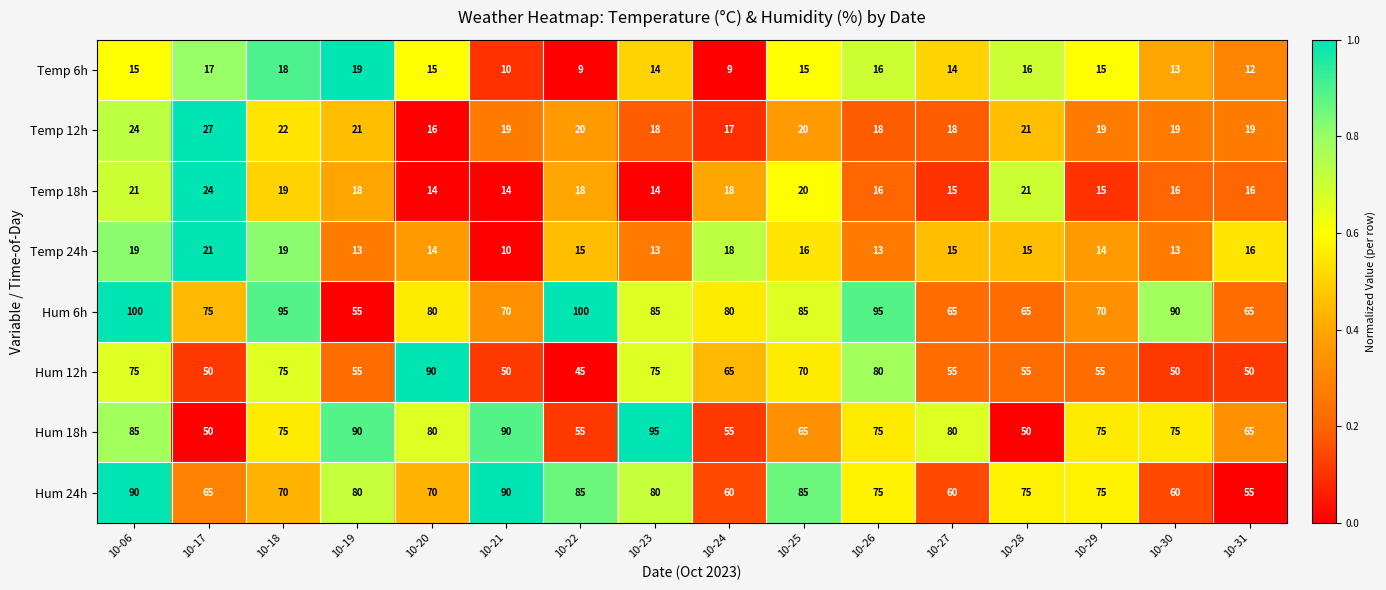

At which category is the sum across all series the highest?

10-06